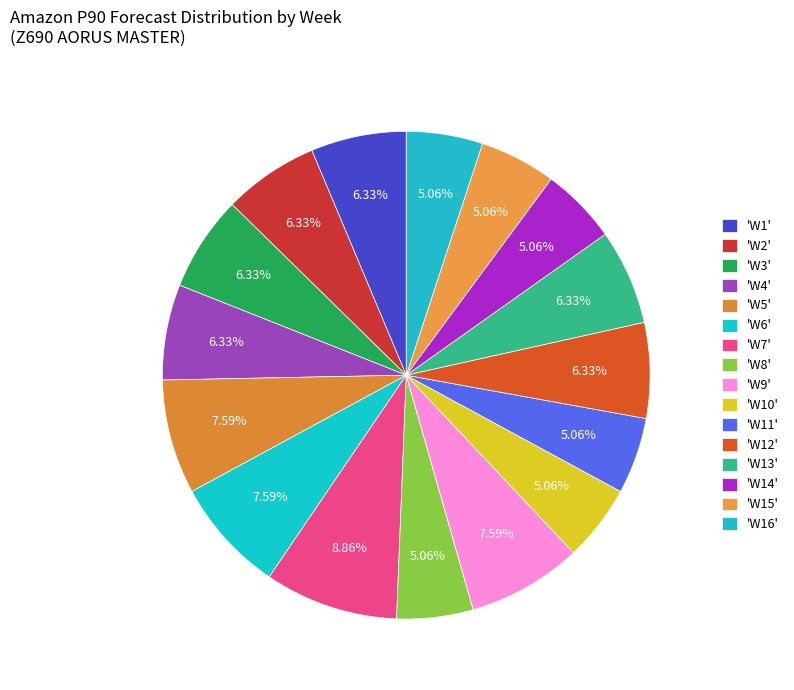

Count the number of slices in the pie.

16